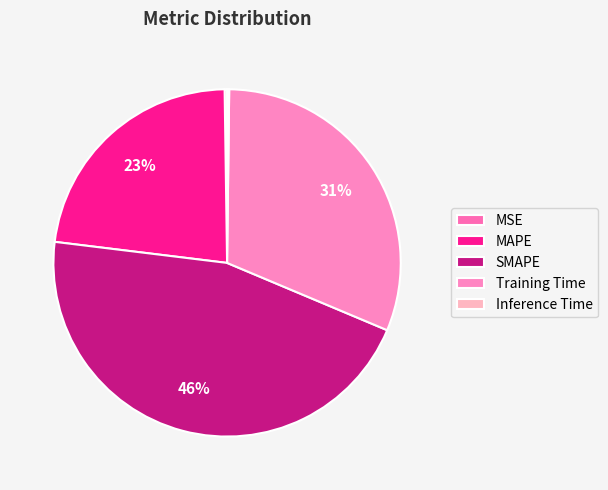

Does MAPE account for over 50% of the chart?

No